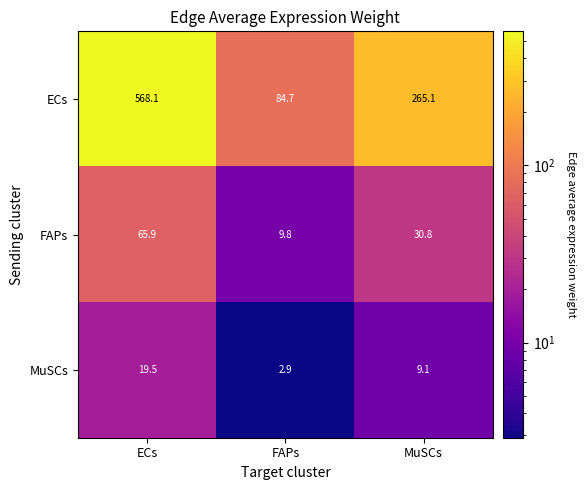

What is the difference between the highest and lowest values at MuSCs?

256.0